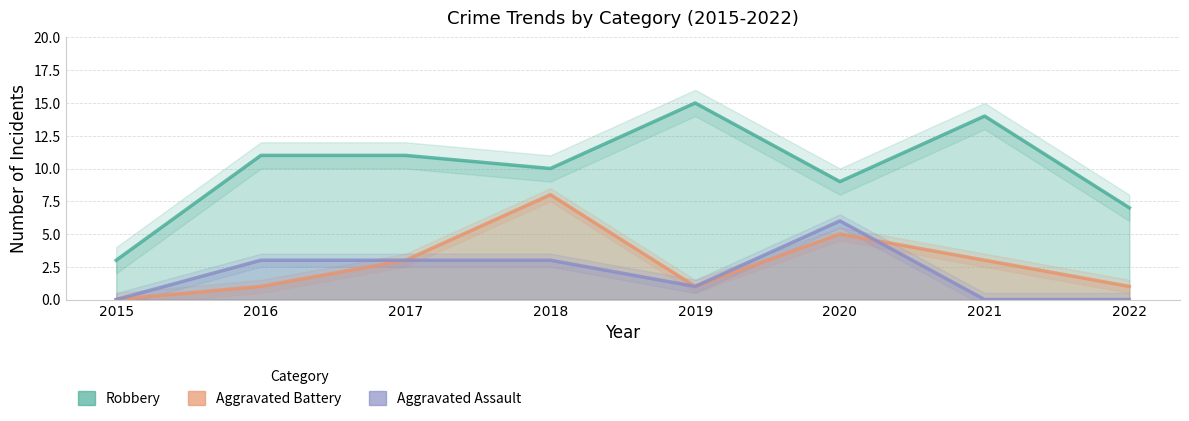

True or false: Aggravated Assault has a value of 6 at 2020.

True